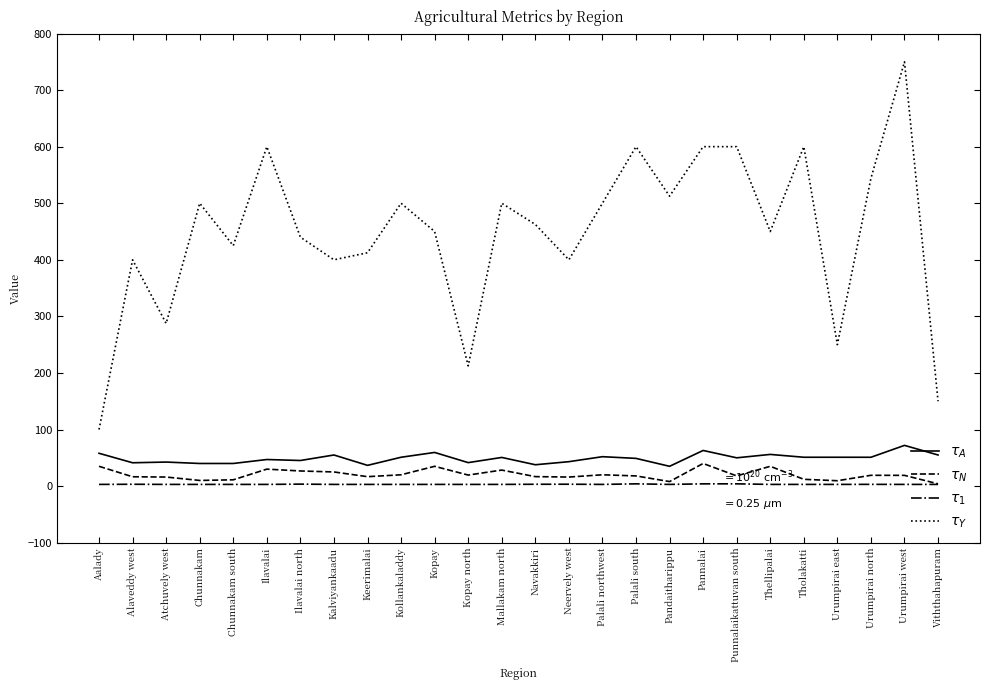

What are all the series names shown in the legend?

$\tau_A$, $\tau_N$, $\tau_1$, $\tau_Y$